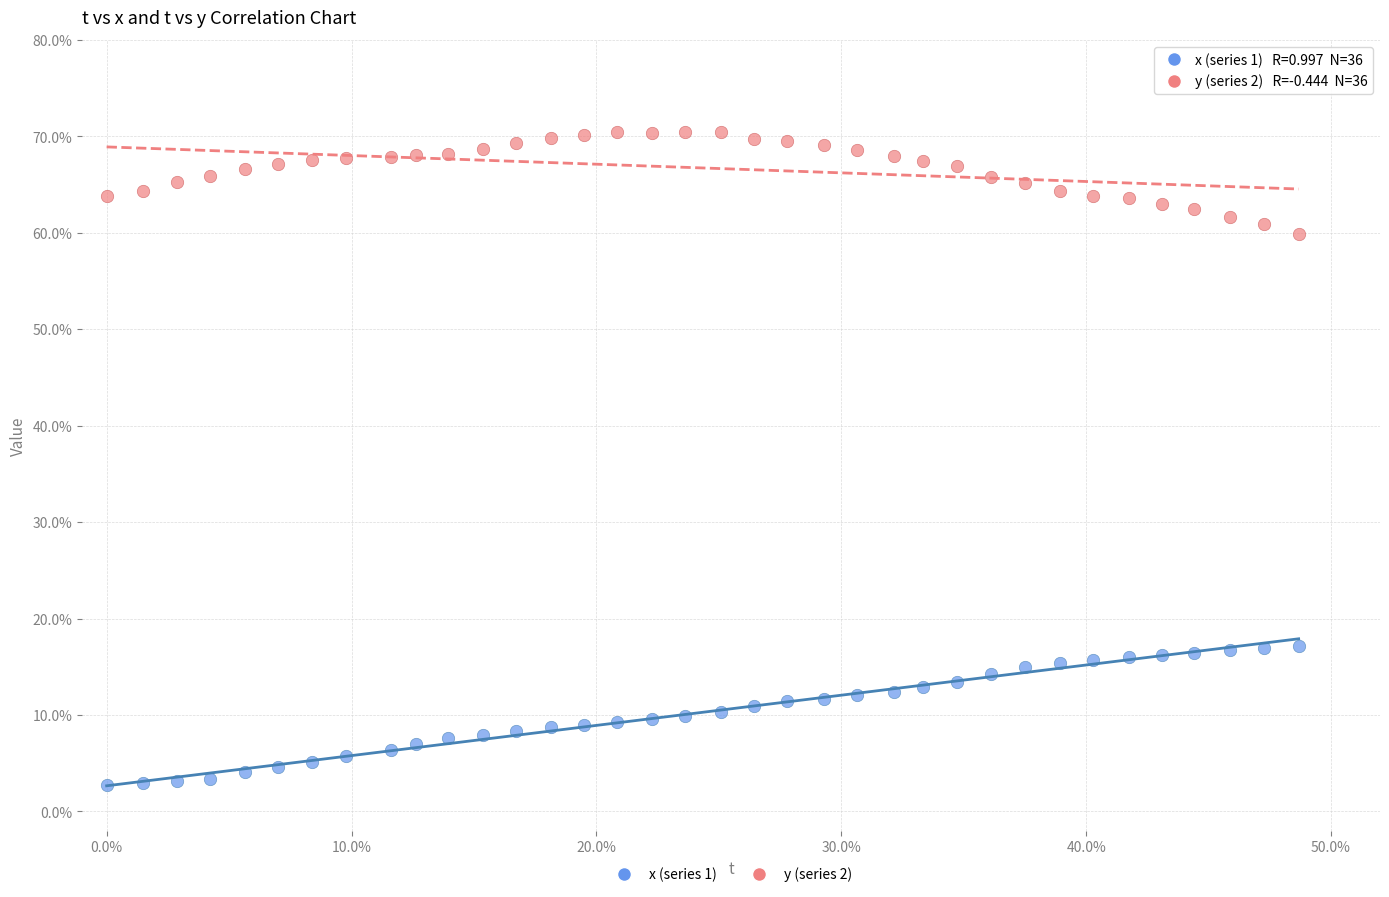

Which series reaches the minimum Y coordinate?

x (series 1)